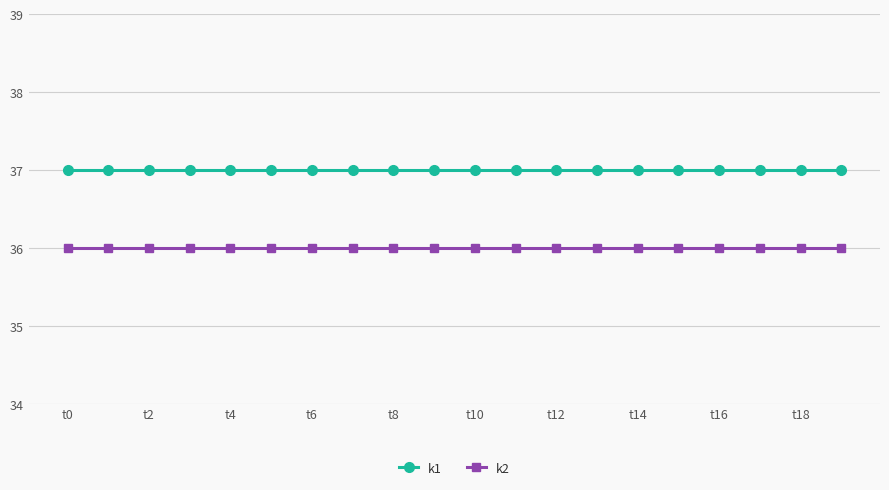

True or false: k2 and k1 intersect in this chart.

False